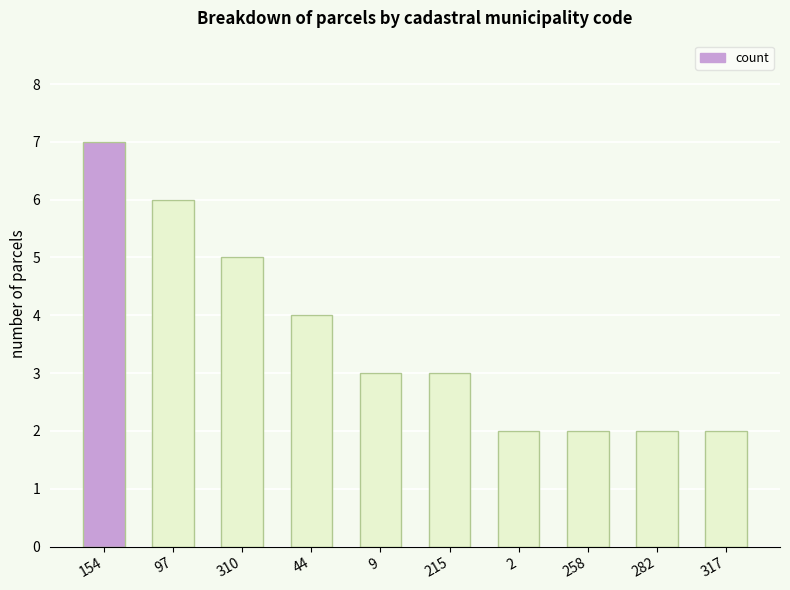

Which has a higher value, 44 or 97?

97